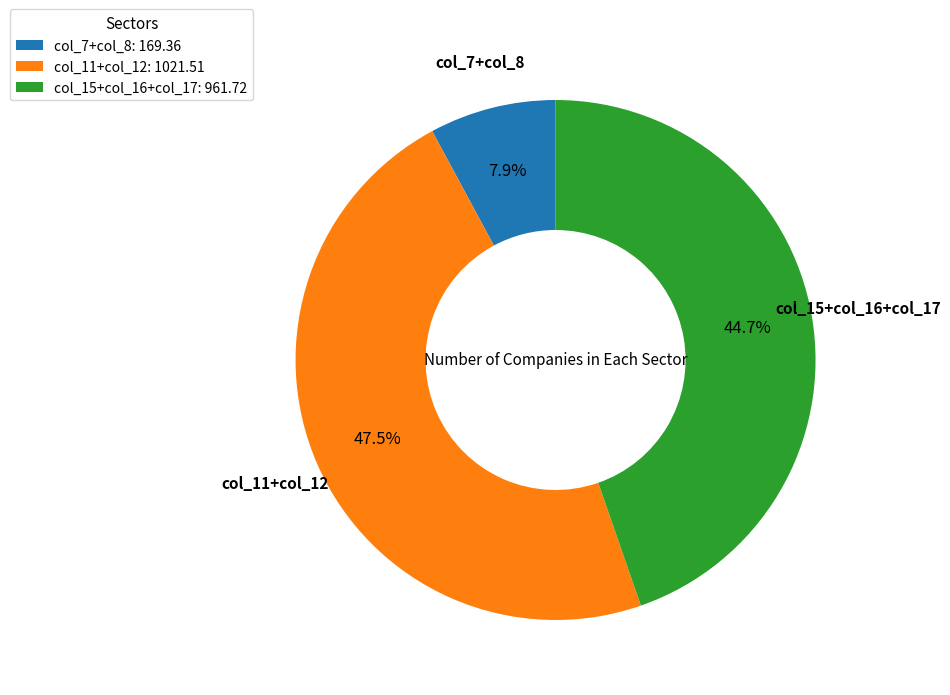

Is the sum of col_15+col_16+col_17 and col_7+col_8 greater than half?

Yes